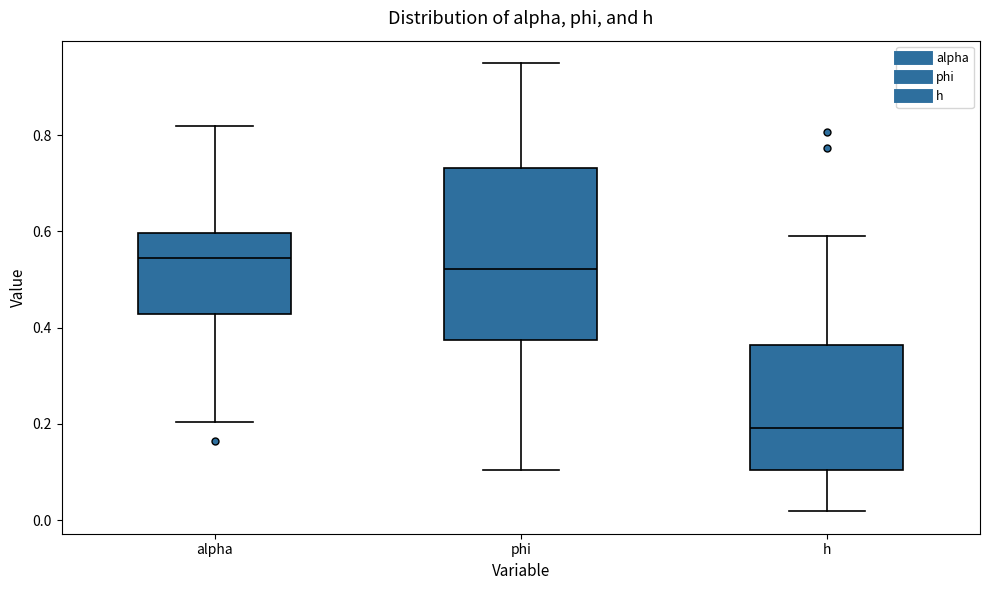

Reading left to right, transcribe this box plot: for each box, give where its median line is, the range the box spans, and where its two whiskers end, as read against the y-axis. The values are not printed on the chart, so give them approximately, as read against the axis.

alpha: median 0.54, box 0.42 to 0.60, whiskers 0.20 to 0.82
phi: median 0.52, box 0.38 to 0.74, whiskers 0.10 to 0.96
h: median 0.20, box 0.10 to 0.36, whiskers 0.02 to 0.58